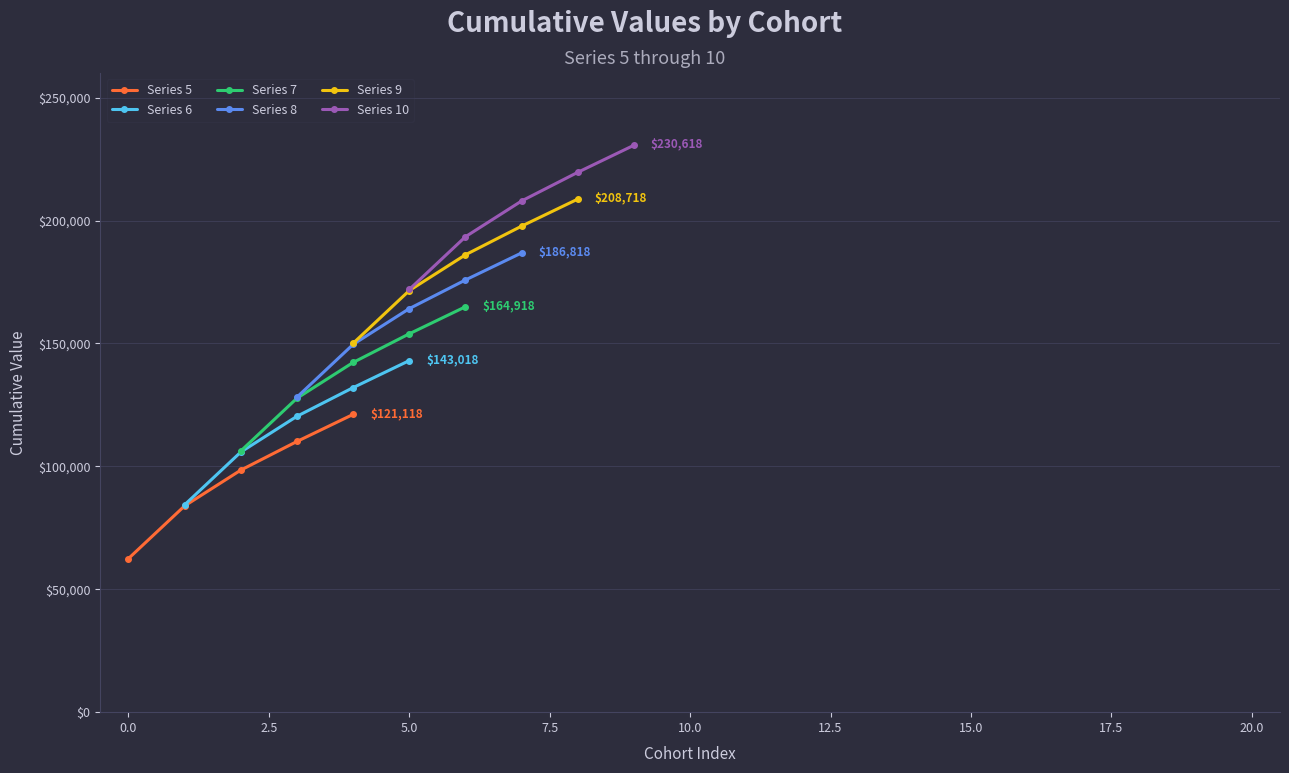

The Series 7 series shows 211623.9 at 2.5. True or false?

False